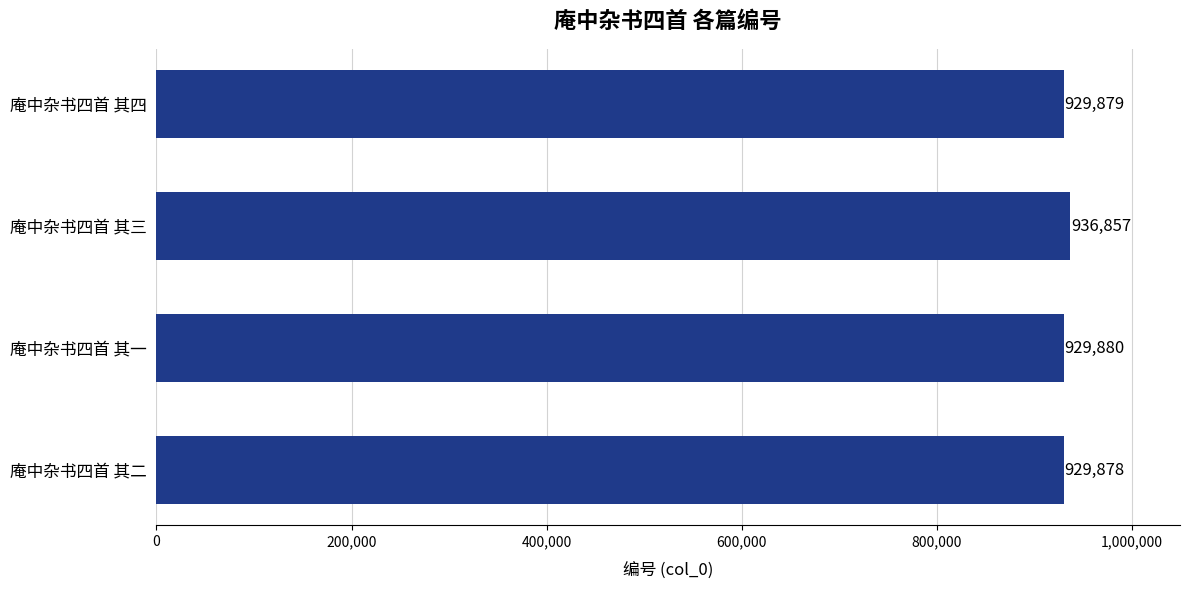

At which label is the value closest to 933367?

庵中杂书四首 其一